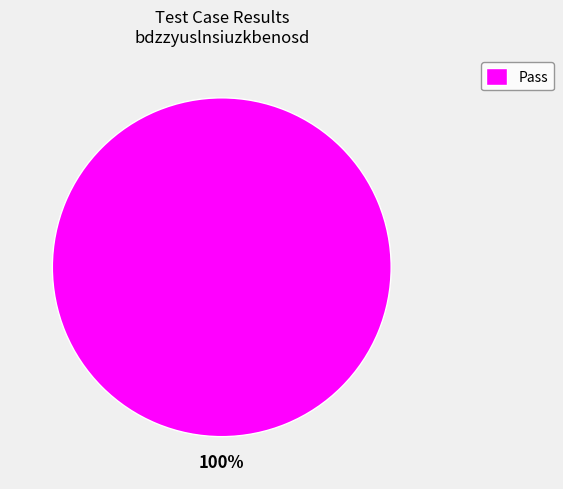

Rank the categories by value from lowest to highest.

Pass